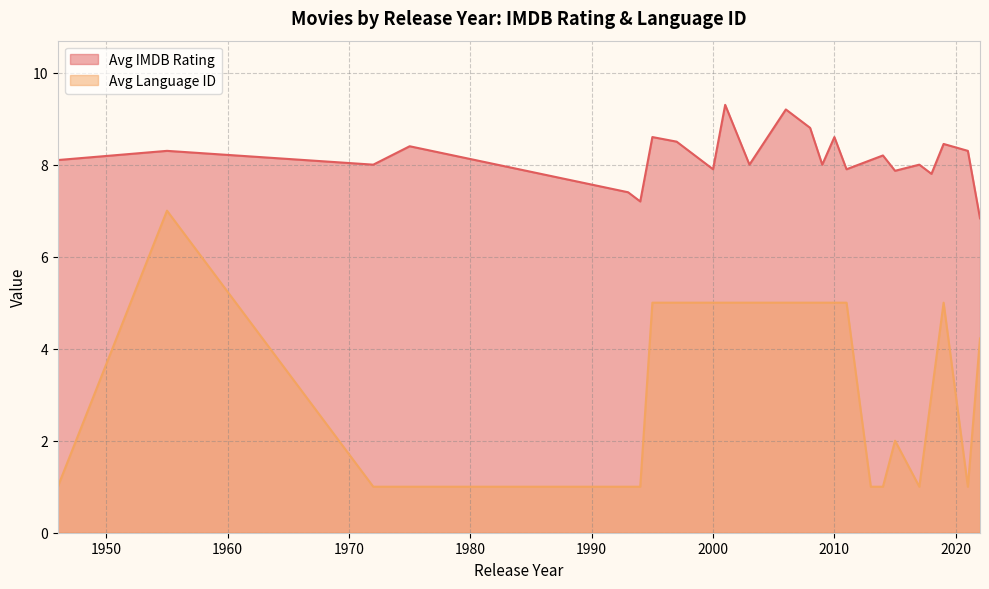

What is the minimum value shown in the chart?

1.0